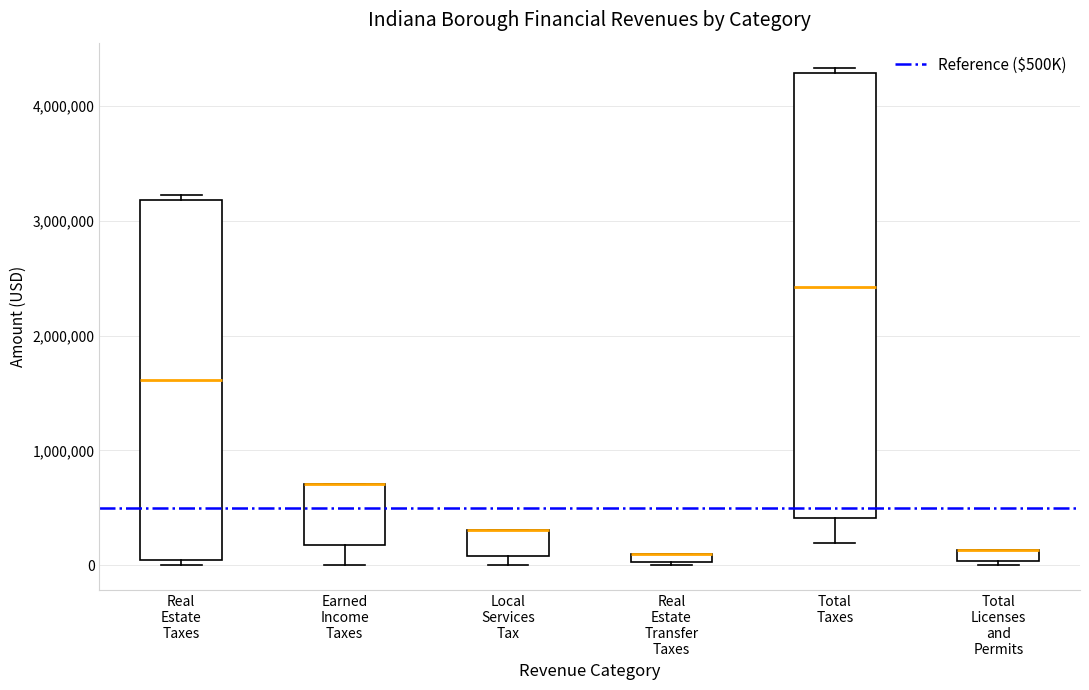

Which box is the tallest, from its lower edge to its upper edge?

Total Taxes